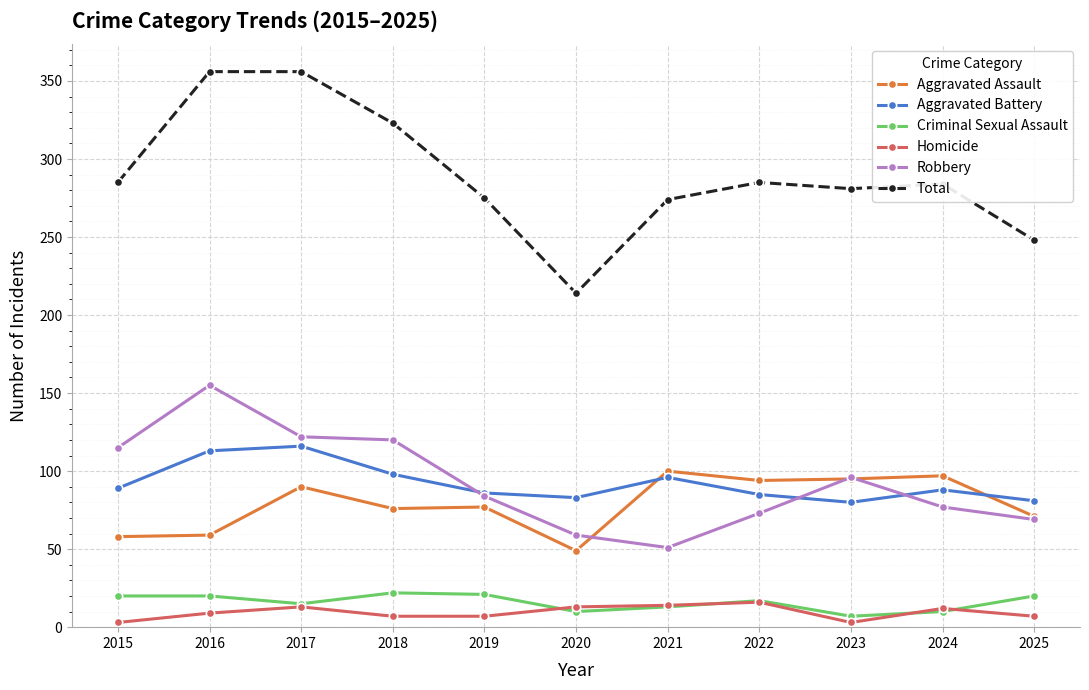

What are all the series names shown in the legend?

Aggravated Assault, Aggravated Battery, Criminal Sexual Assault, Homicide, Robbery, Total